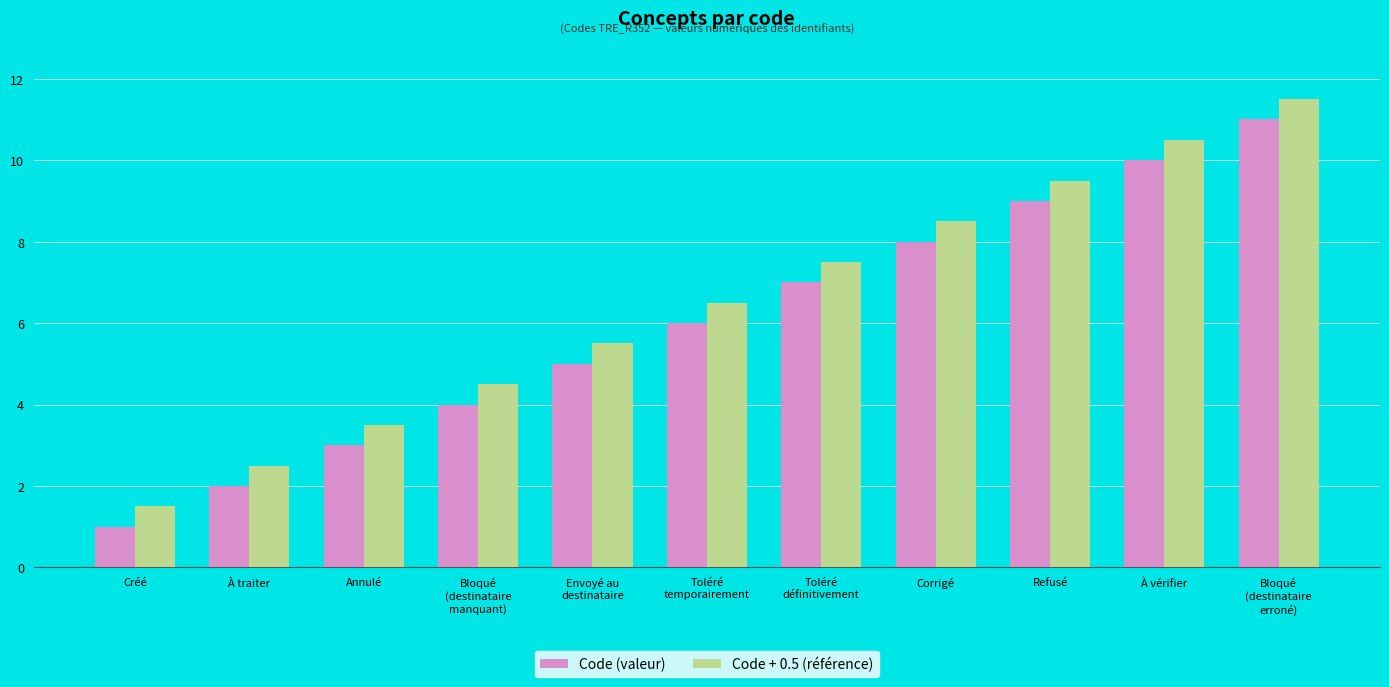

What is the highest value of the Code (valeur) series?

11.0